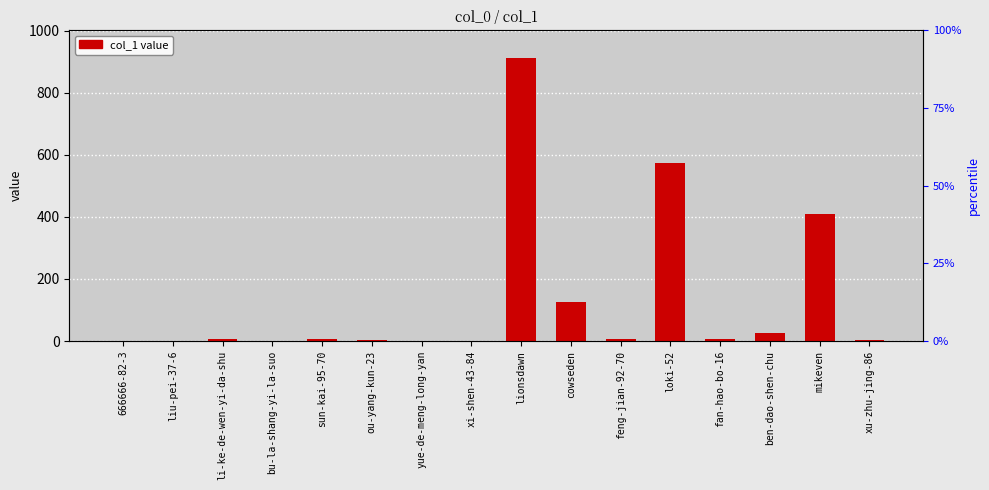

Are the bars grouped side by side (vs. stacked)?

No